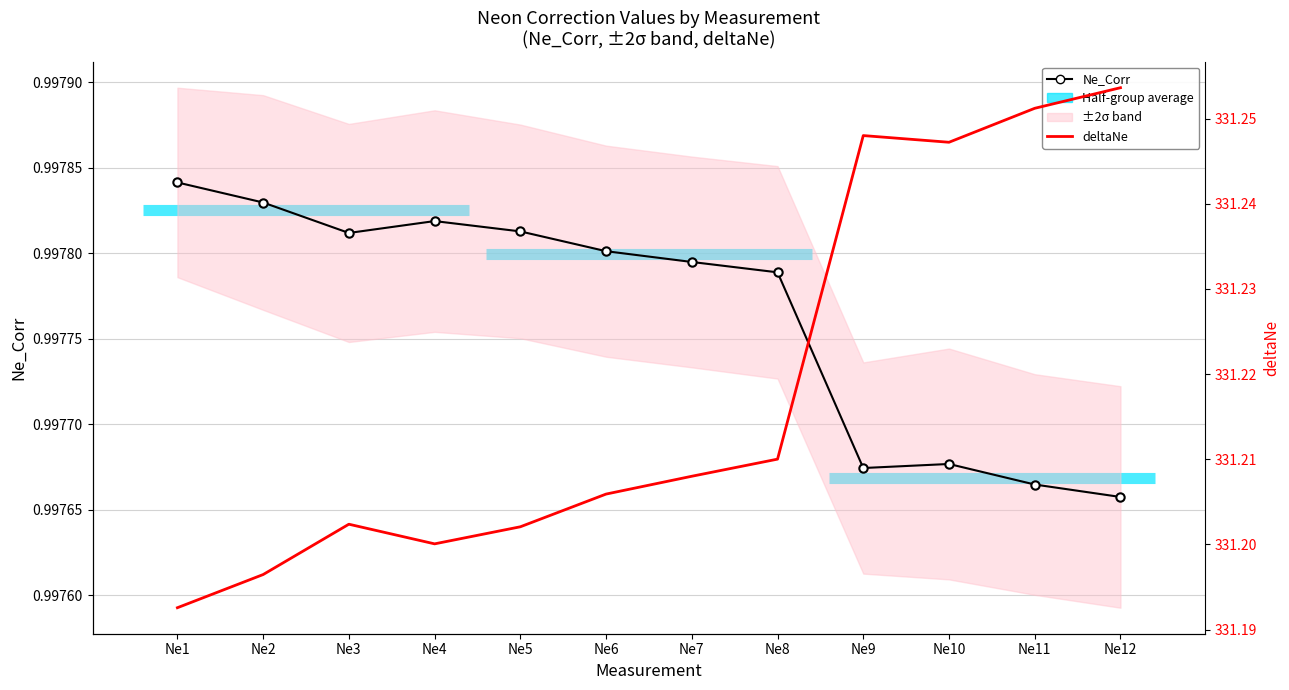

Count the number of data series in this chart.

2